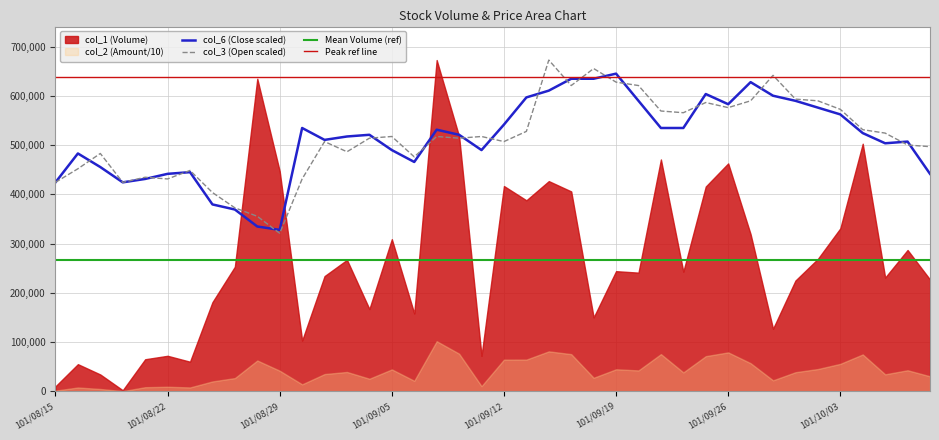

What is the lowest value of the col_3 (Open) series?

320969.2